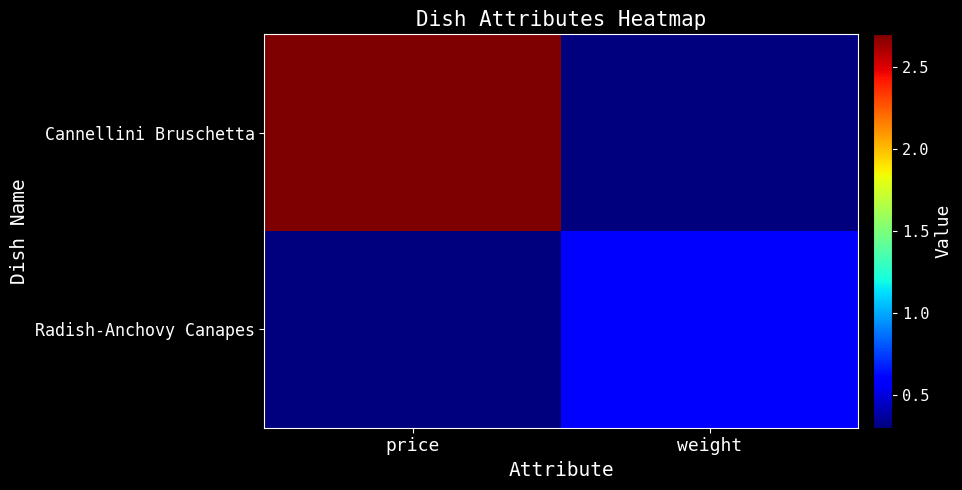

Reading right to left, transcribe all the data shown in this chart.

Cannellini Bruschetta: weight=0.3	price=2.7
Radish-Anchovy Canapes: weight=0.6	price=0.3